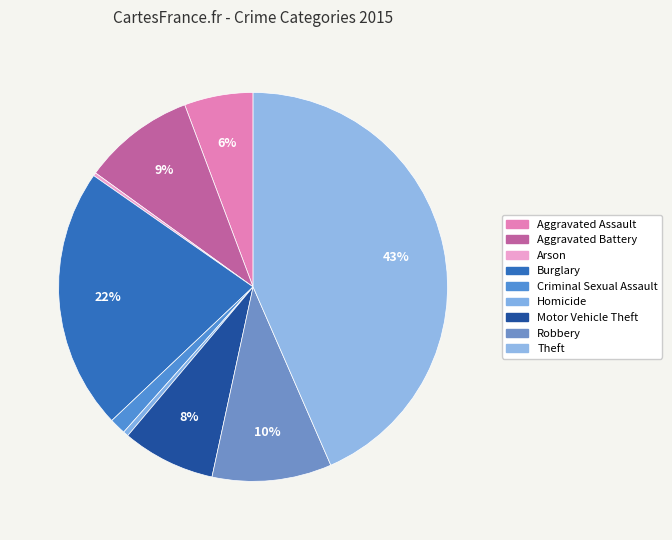

Which category has the biggest portion of the pie?

Theft